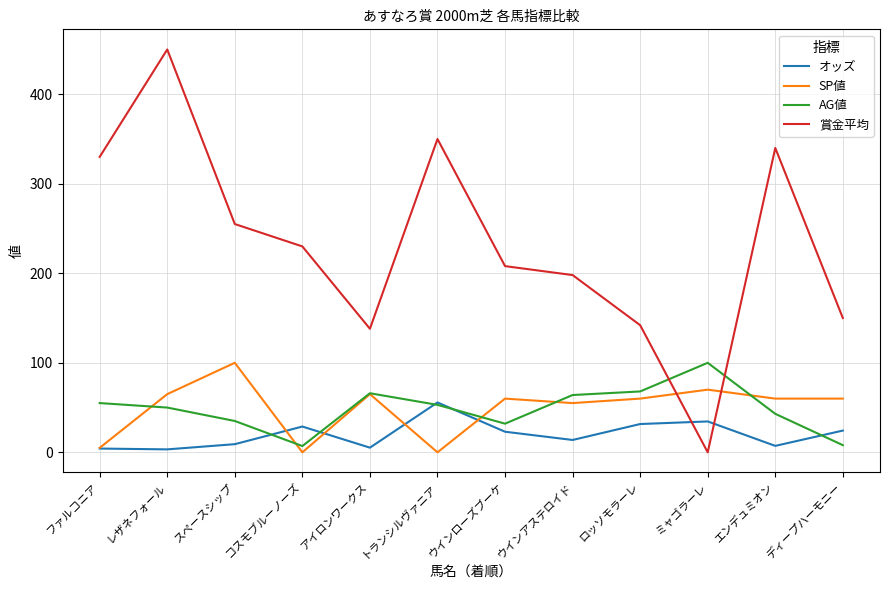

What is the average value of the AG値 series?

48.4